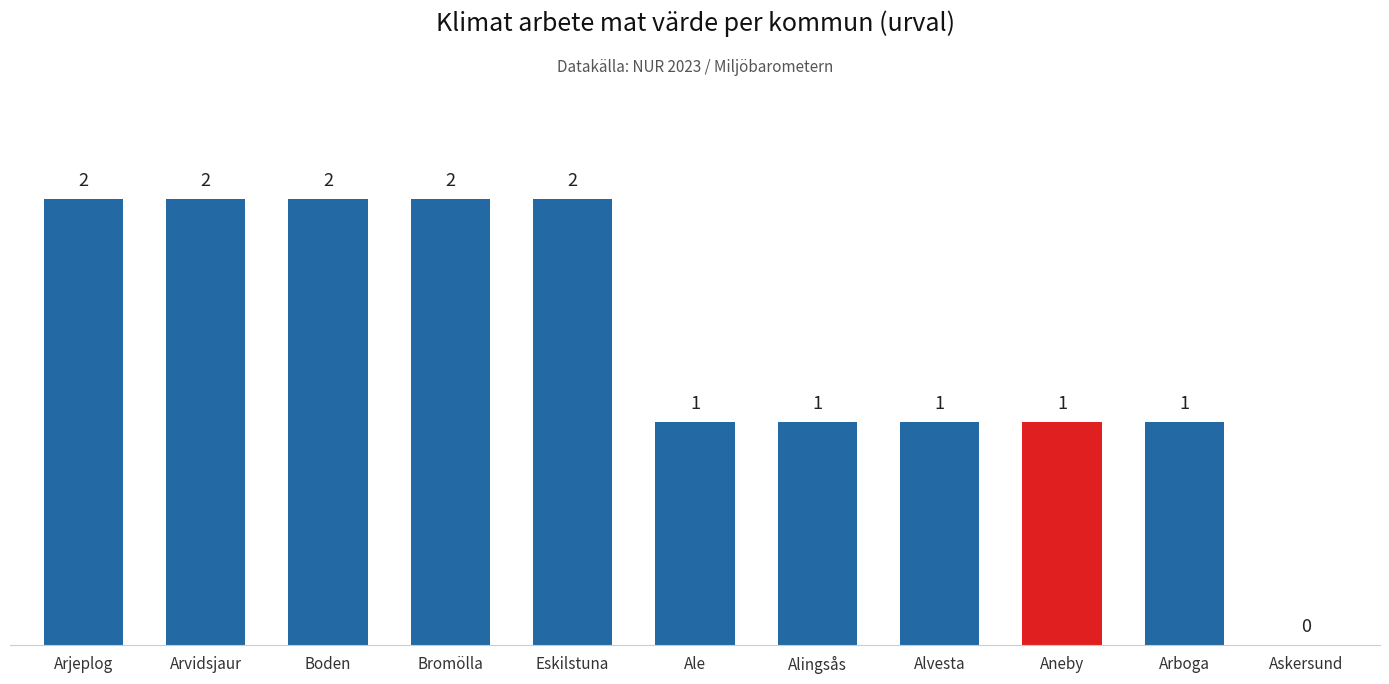

Does the chart contain stacked bars?

No